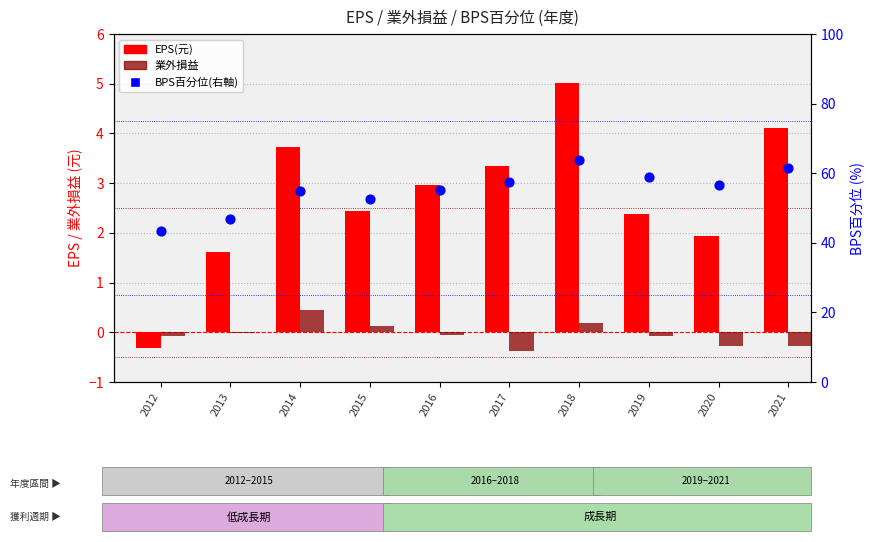

Which series has the largest Y range (max minus min)?

BPS百分位(右軸)